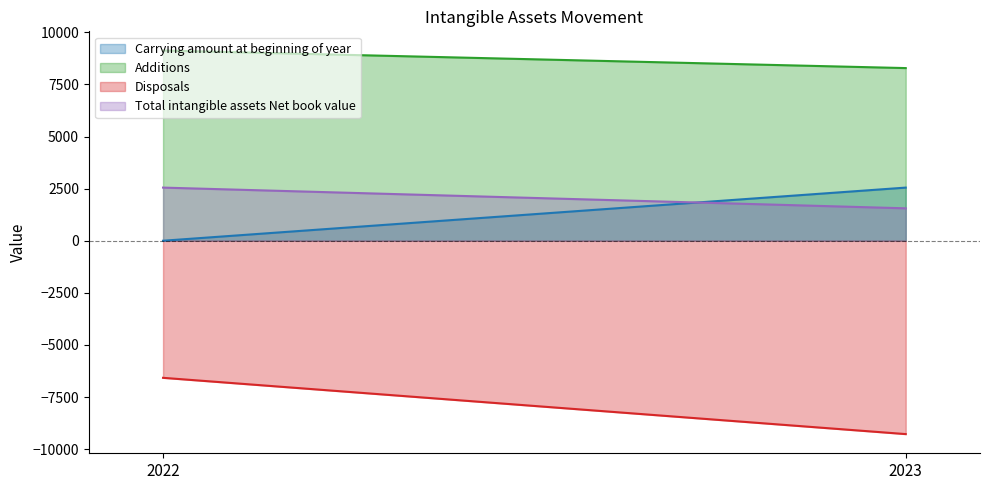

How many distinct data groups are displayed?

4